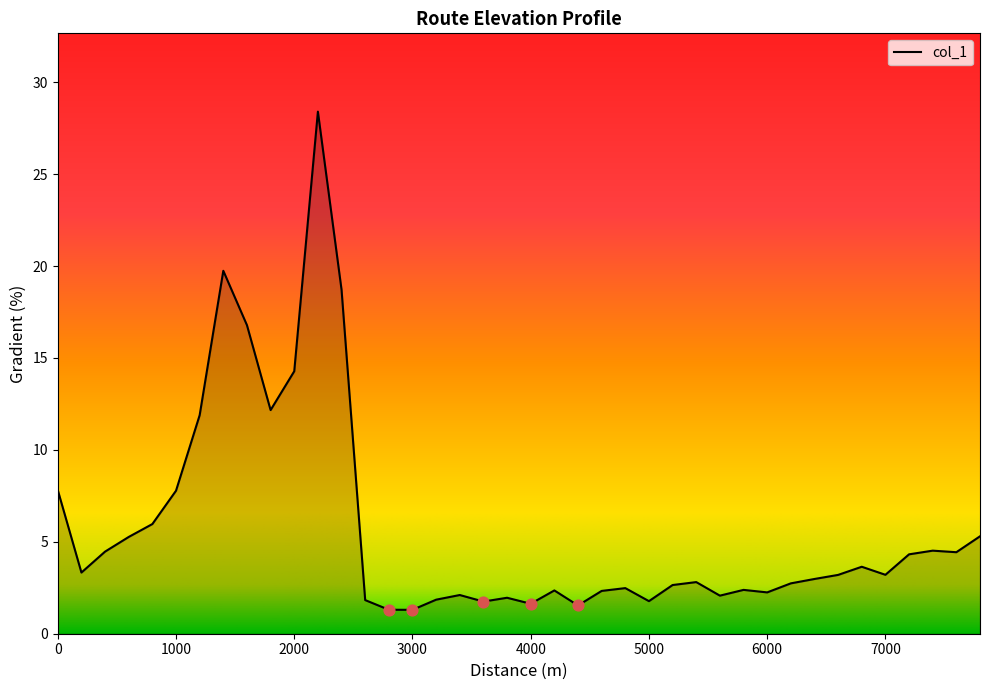

What is the greatest value displayed?

28.4